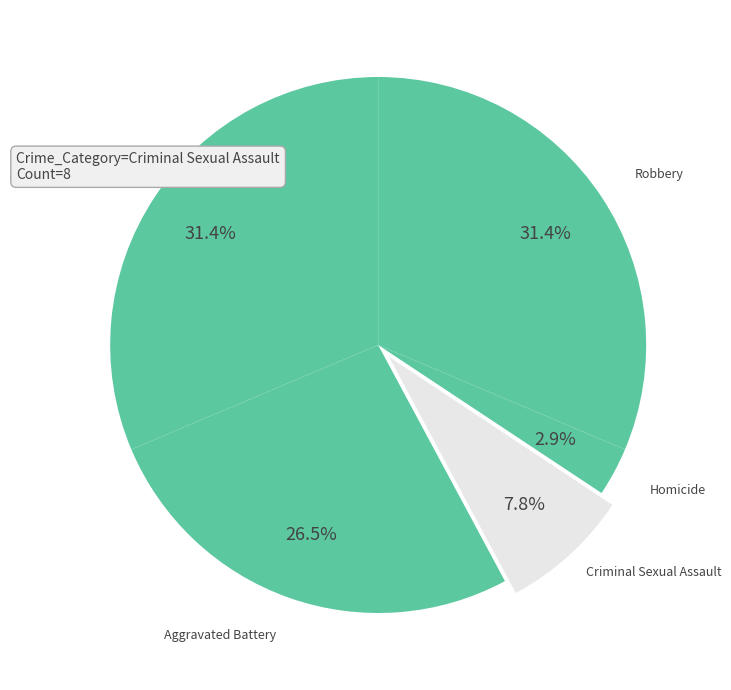

Which category has the smallest portion of the pie?

Homicide